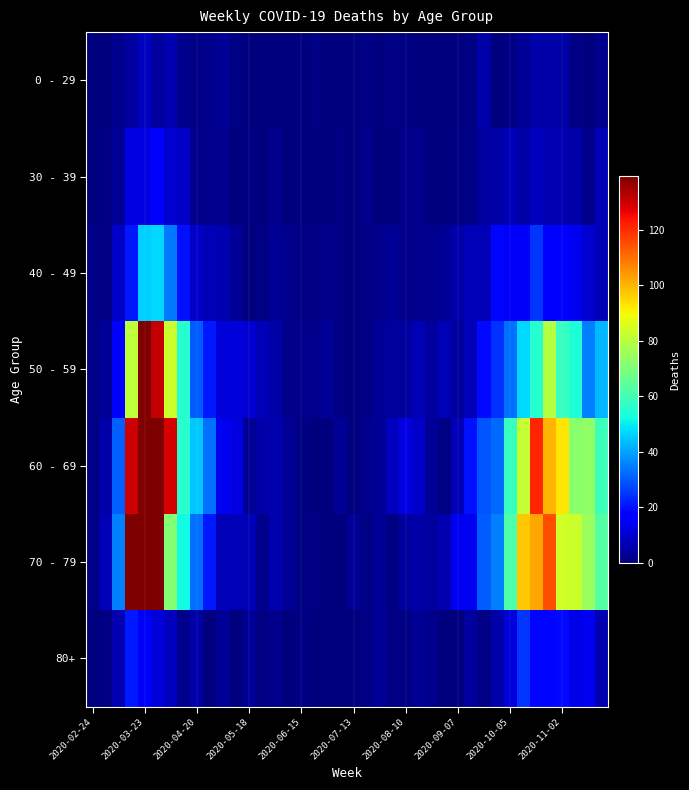

Count the number of categories in the chart.

40